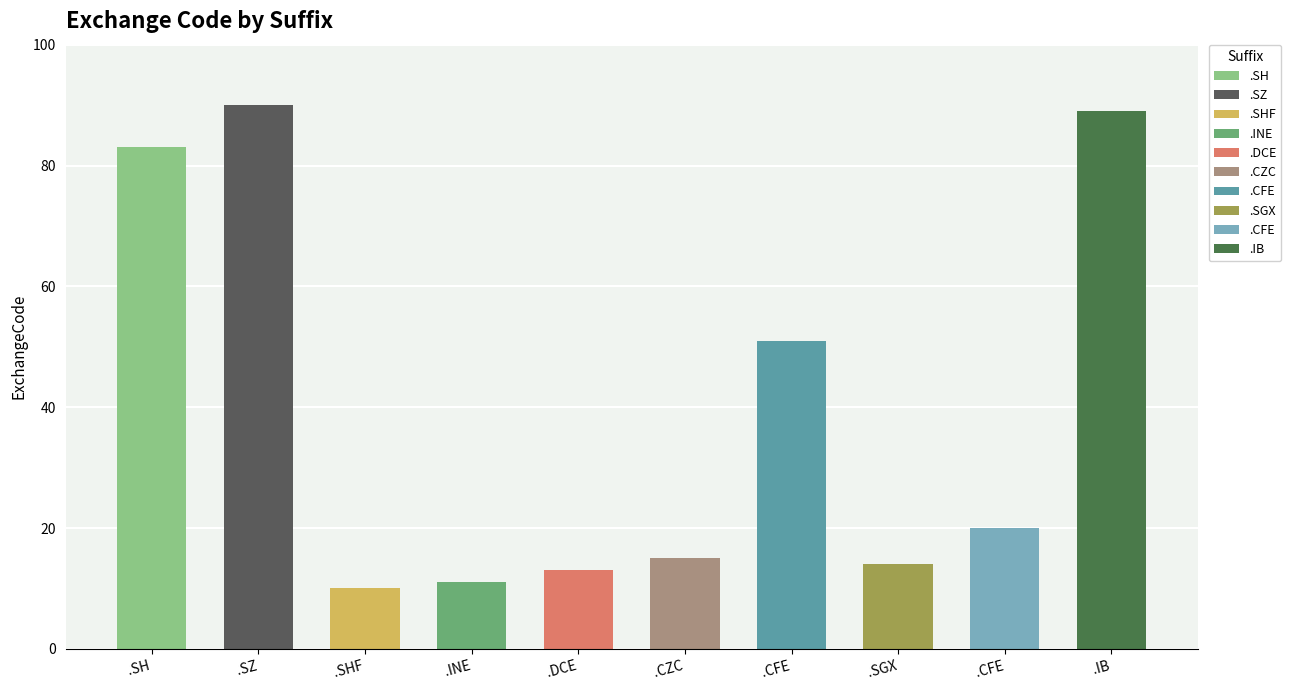

True or false: the data shows 13 at .SHF.

False